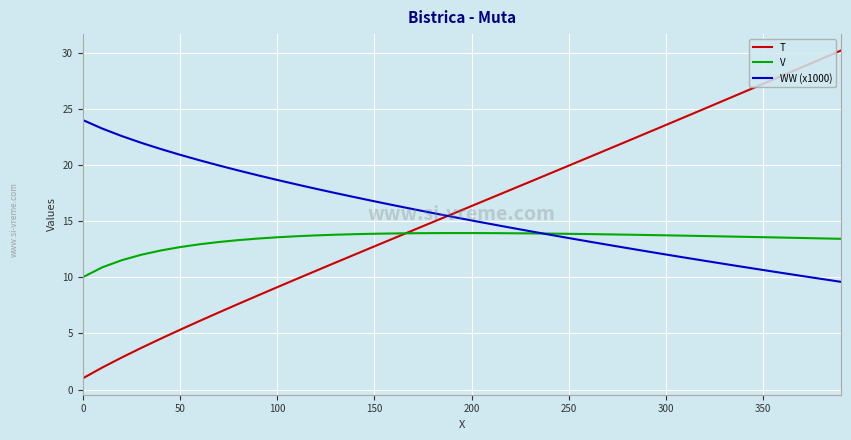

Is this an area chart (filled region under the line)?

No